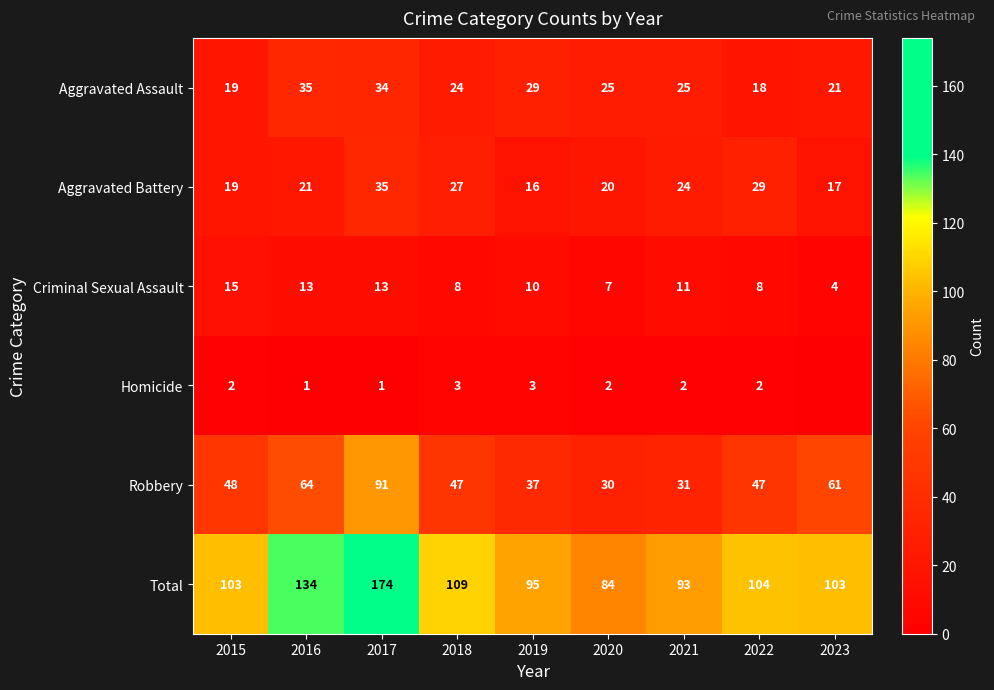

What is the sum of the Criminal Sexual Assault values at 2017 and 2023?

17